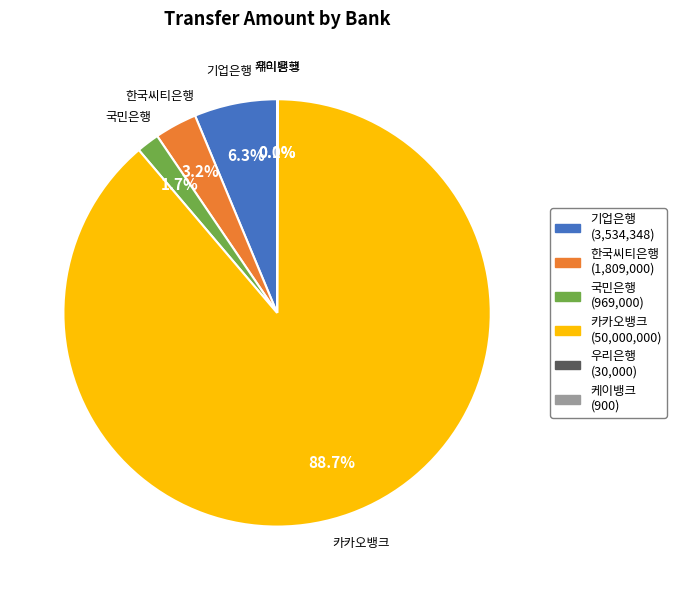

What portion of the pie excludes 카카오뱅크?

11.3%